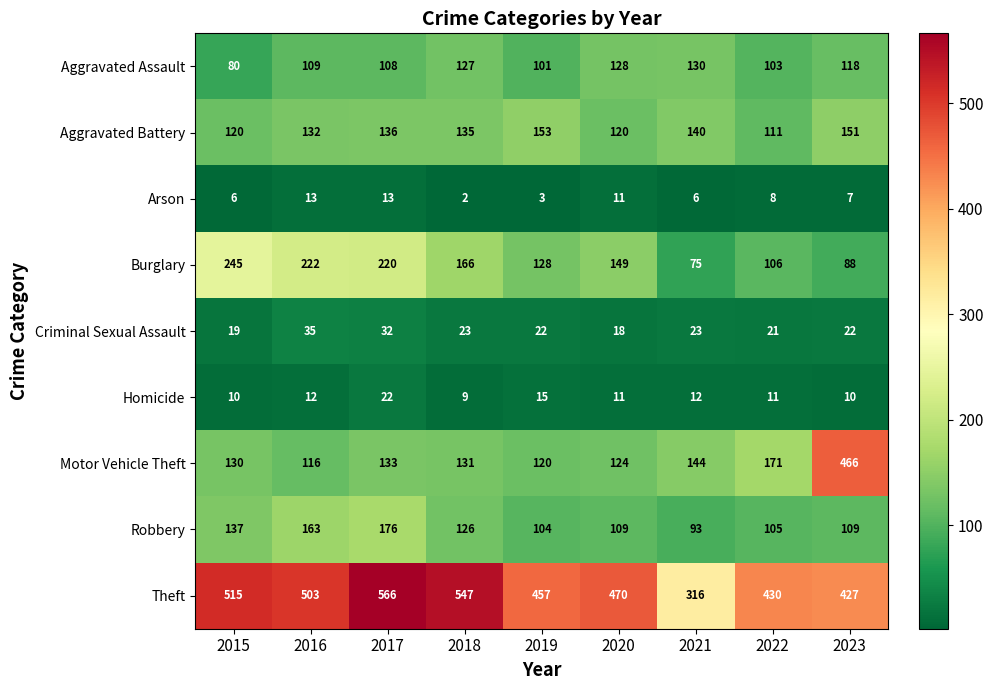

Where is Motor Vehicle Theft nearest to the value 291?

2022